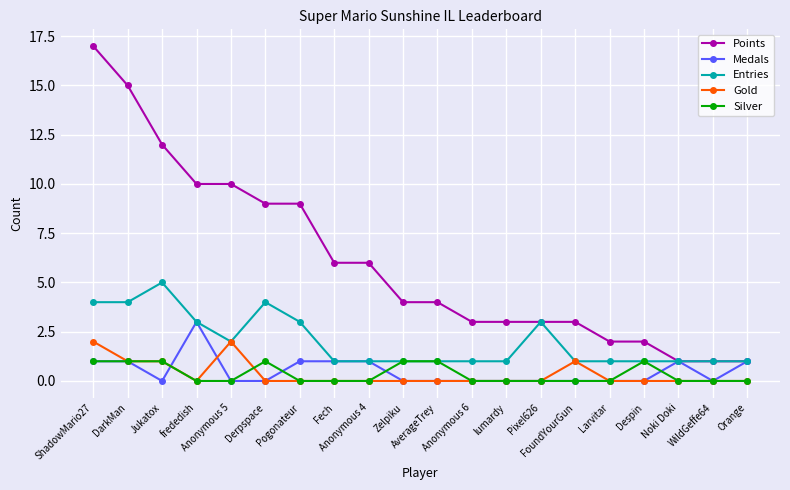

What is the sum of the Points values at lumardy and WildGeffe64?

4